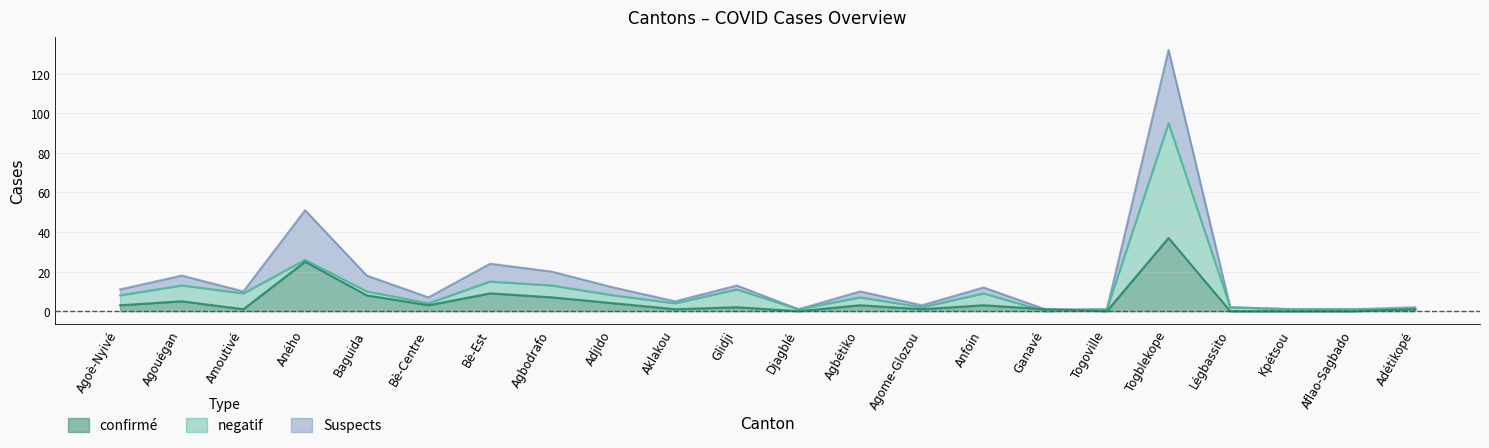

Is it true that confirmé equals 2 at Glidji?

True